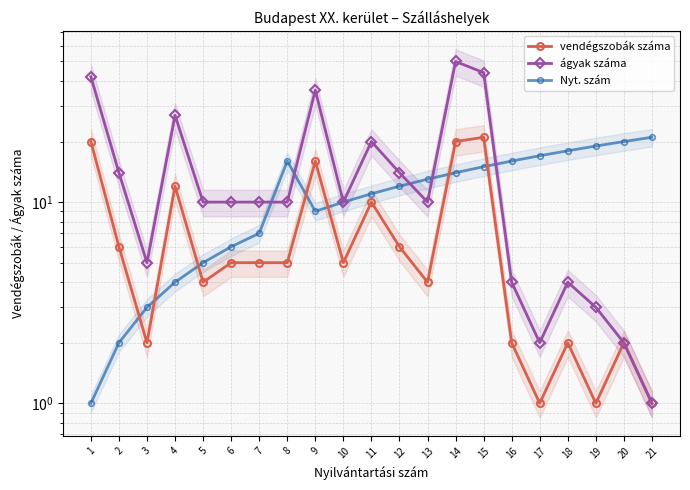

What is the difference between the maximum and minimum values in the vendégszobák száma series?

20